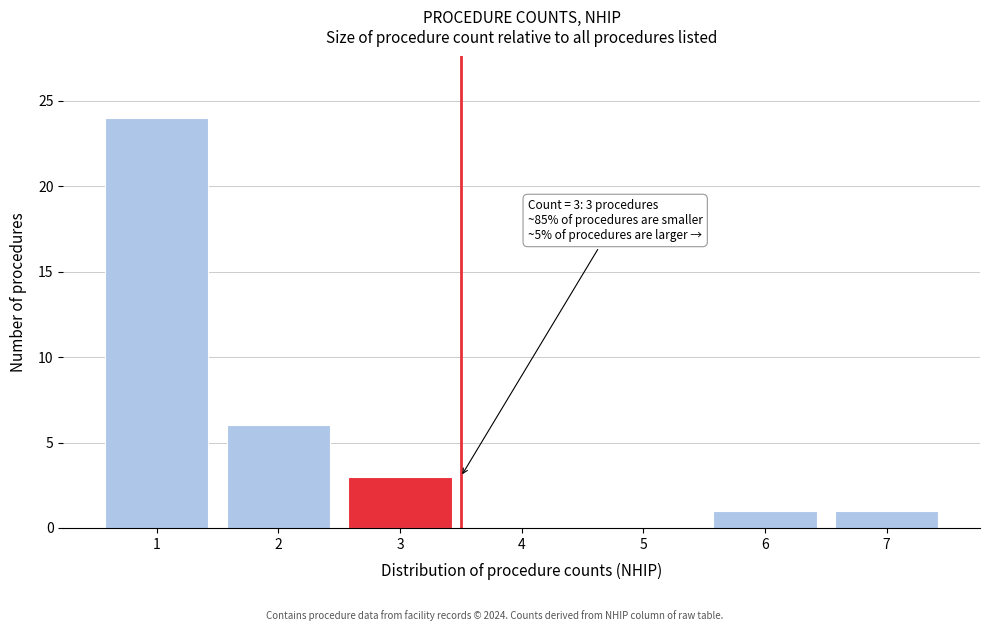

Reading left to right, transcribe all the data shown in this chart.

1=24	2=6	3=3	4=0	5=0	6=1	7=1